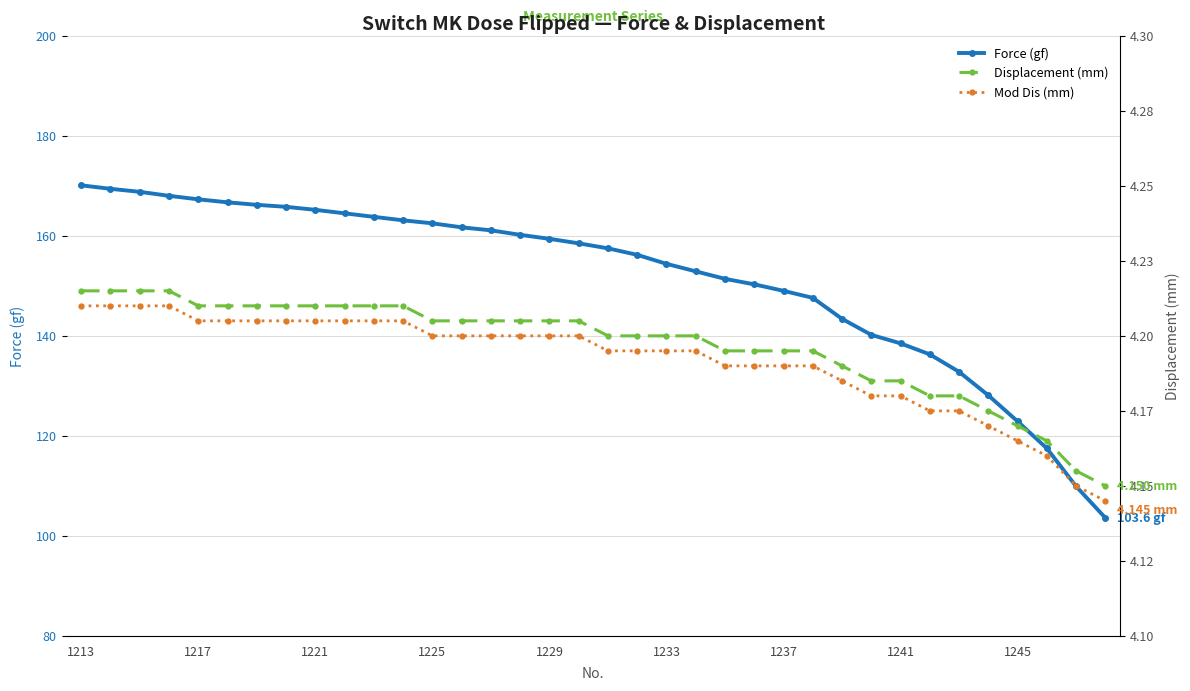

At how many categories does at least one series exceed 69?

36